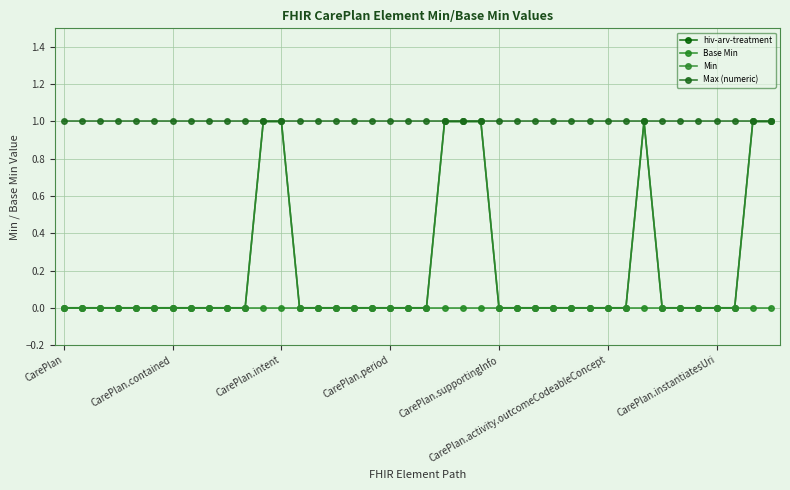

Is this an area chart (filled region under the line)?

No